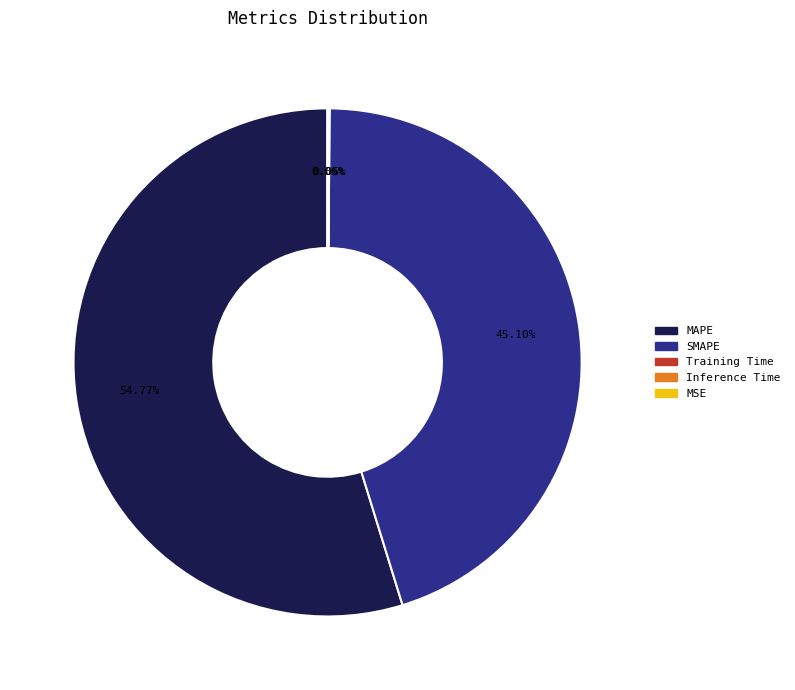

Does MAPE account for over 50% of the chart?

Yes